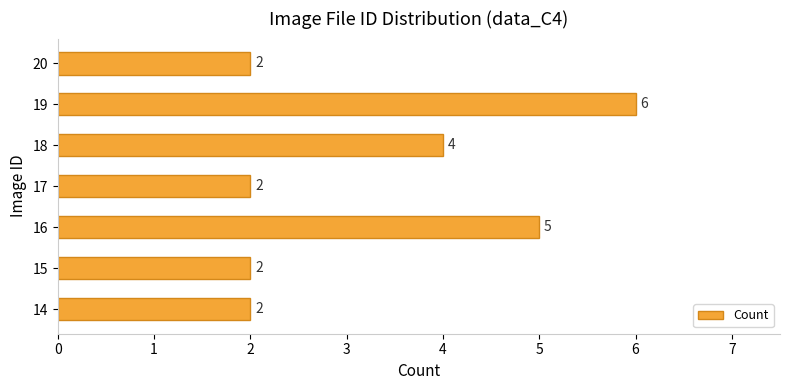

True or false: the data shows 1 at 16.

False